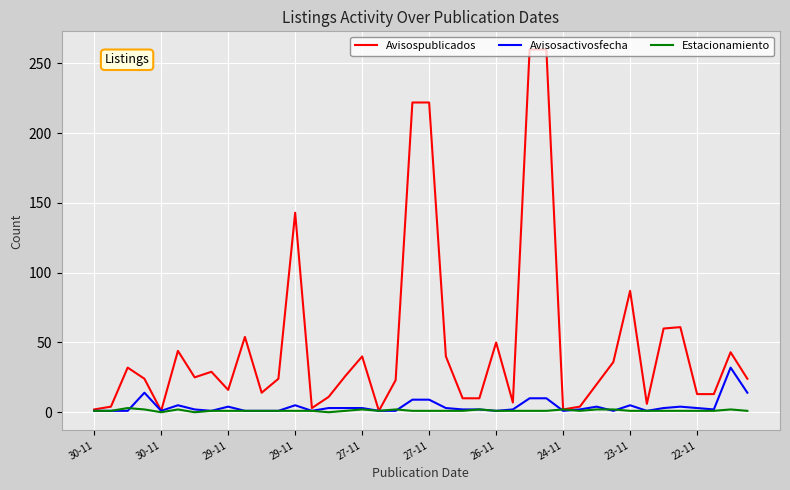

Which series has the widest spread of values?

Avisospublicados